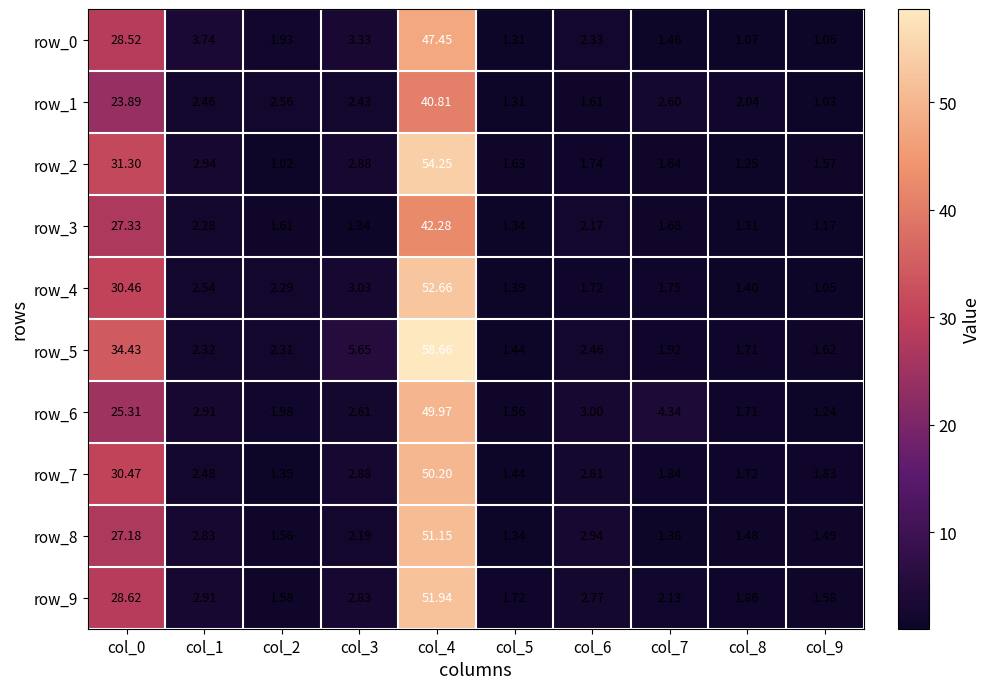

Reading left to right, transcribe all the data shown in this chart.

row_0: col_0=28.5	col_1=3.7	col_2=1.9	col_3=3.3	col_4=47.5	col_5=1.3	col_6=2.3	col_7=1.5	col_8=1.1	col_9=1.1
row_1: col_0=23.9	col_1=2.5	col_2=2.6	col_3=2.4	col_4=40.8	col_5=1.3	col_6=1.6	col_7=2.6	col_8=2.0	col_9=1.0
row_2: col_0=31.3	col_1=2.9	col_2=1.0	col_3=2.9	col_4=54.2	col_5=1.6	col_6=1.7	col_7=1.6	col_8=1.2	col_9=1.6
row_3: col_0=27.3	col_1=2.3	col_2=1.6	col_3=1.3	col_4=42.3	col_5=1.3	col_6=2.2	col_7=1.7	col_8=1.3	col_9=1.2
row_4: col_0=30.5	col_1=2.5	col_2=2.3	col_3=3.0	col_4=52.7	col_5=1.4	col_6=1.7	col_7=1.8	col_8=1.4	col_9=1.1
row_5: col_0=34.4	col_1=2.3	col_2=2.3	col_3=5.7	col_4=58.7	col_5=1.4	col_6=2.5	col_7=1.9	col_8=1.7	col_9=1.6
row_6: col_0=25.3	col_1=2.9	col_2=2.0	col_3=2.6	col_4=50.0	col_5=1.6	col_6=3.0	col_7=4.3	col_8=1.7	col_9=1.2
row_7: col_0=30.5	col_1=2.5	col_2=1.4	col_3=2.9	col_4=50.2	col_5=1.4	col_6=2.8	col_7=1.8	col_8=1.7	col_9=1.8
row_8: col_0=27.2	col_1=2.8	col_2=1.6	col_3=2.2	col_4=51.1	col_5=1.3	col_6=2.9	col_7=1.4	col_8=1.5	col_9=1.5
row_9: col_0=28.6	col_1=2.9	col_2=1.6	col_3=2.8	col_4=51.9	col_5=1.7	col_6=2.8	col_7=2.1	col_8=1.9	col_9=1.6